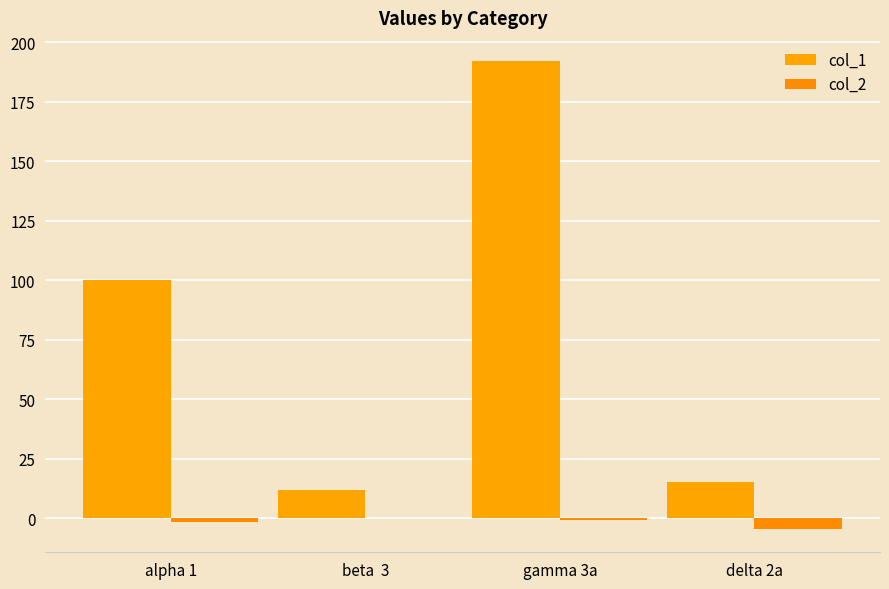

Between delta 2a and beta  3, which is larger?

delta 2a